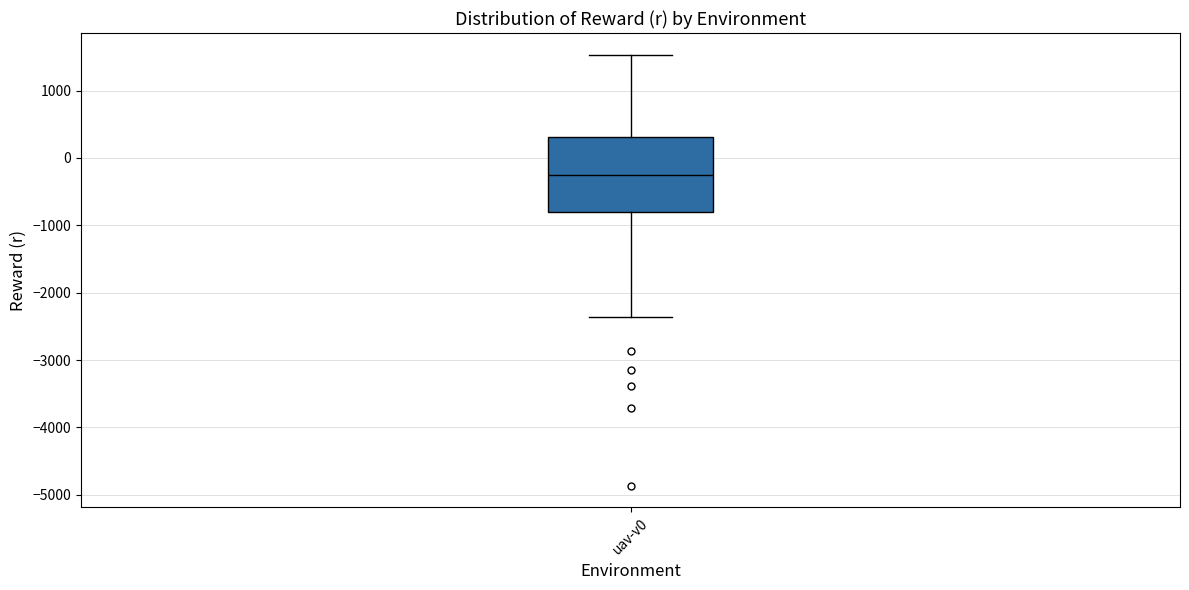

Where does the median line of the box for uav-v0 sit on the y-axis? The values are not printed on the chart, so give them approximately, as read against the axis.

-300